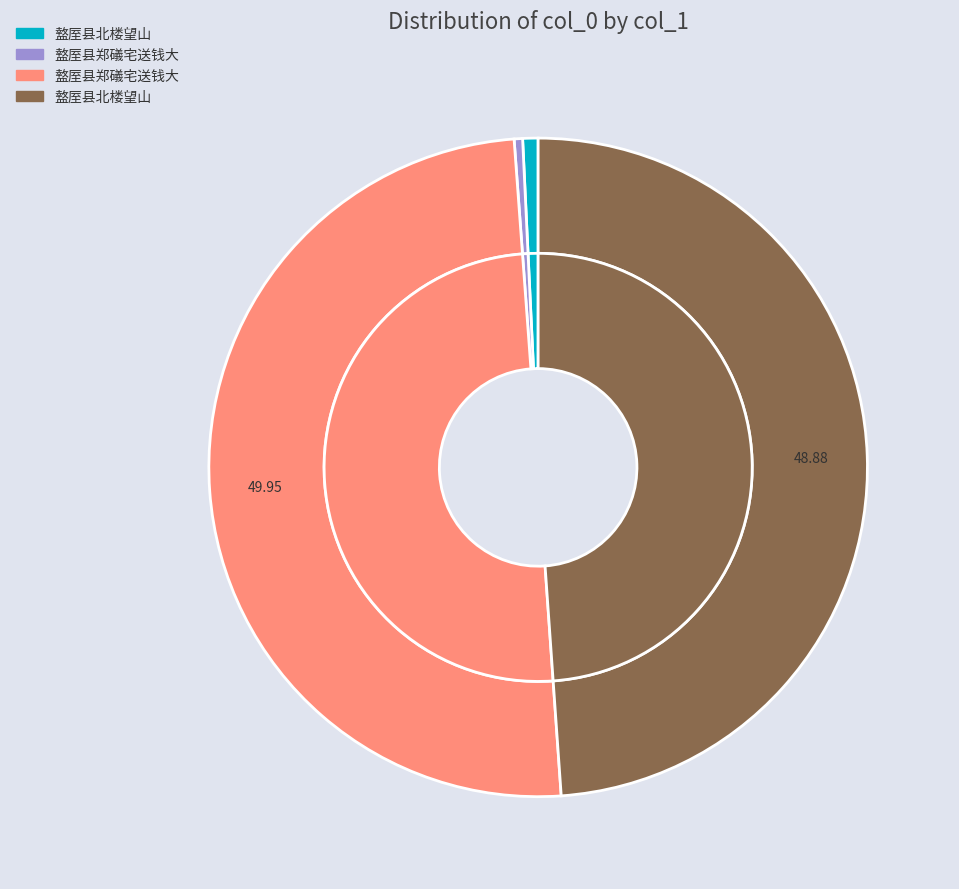

What is the change in value from 盩厔县郑礒宅送钱大 (9760) to 盩厔县郑礒宅送钱大 (1181070)?

+1171310